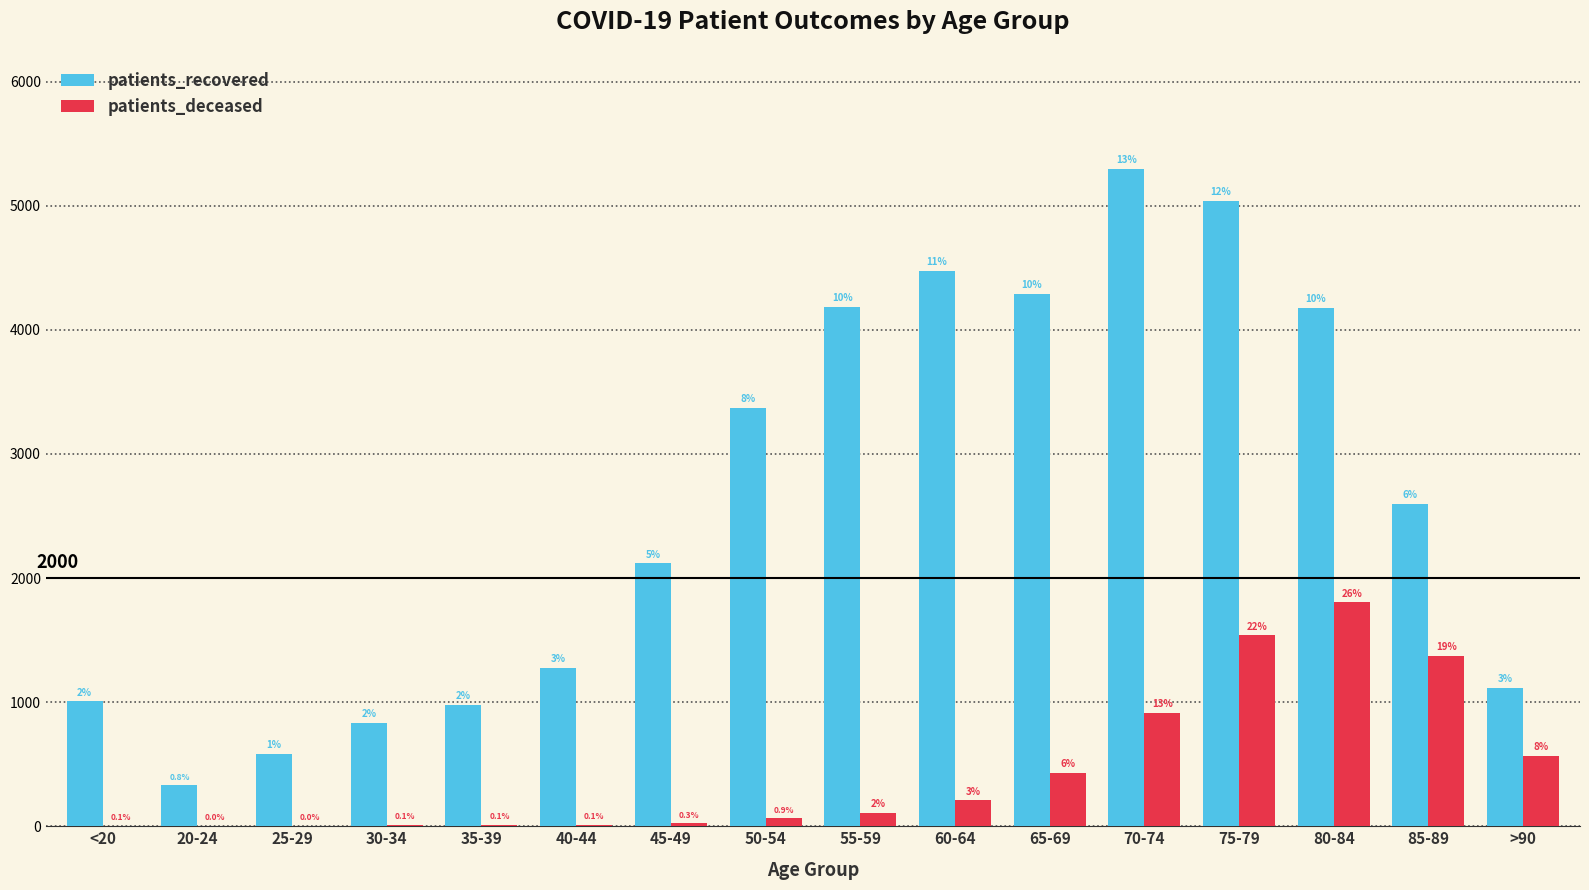

The patients_deceased series shows 9 at 30-34. True or false?

True